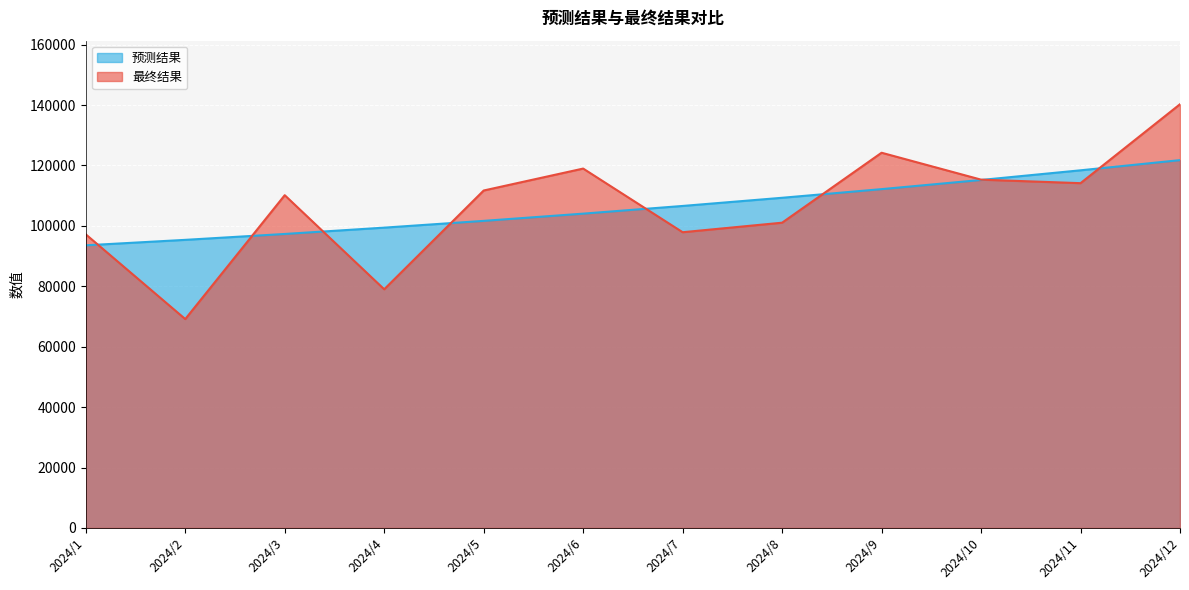

What is the approximate value of 最终结果 at 2024/8?

101043.9